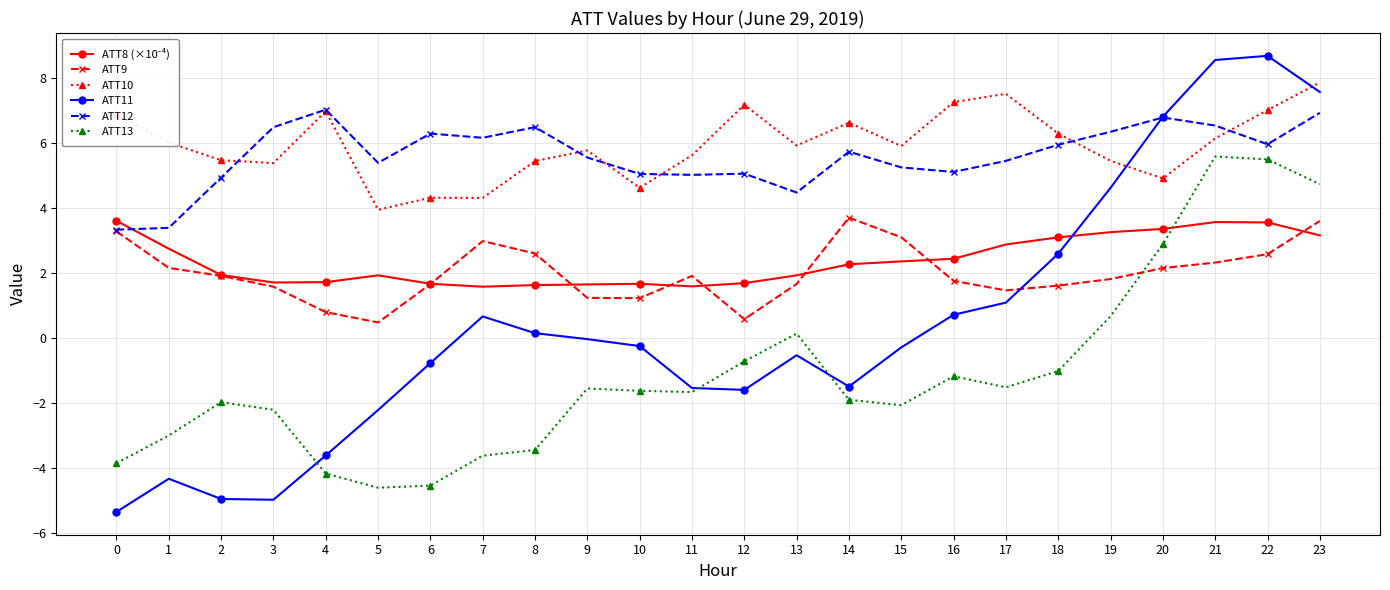

What is the difference between the ATT11 values at 15 and 6?

0.5